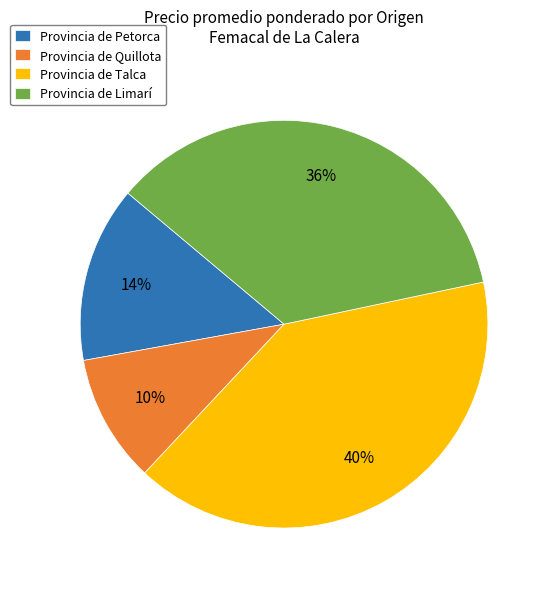

True or false: Provincia de Limarí accounts for 36% of the total.

True